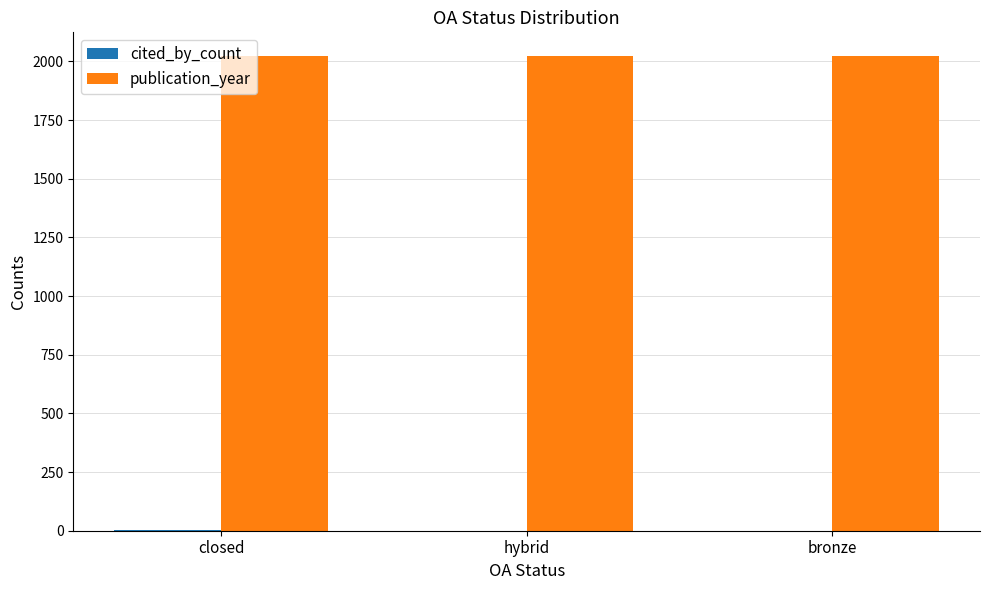

What is the sum of the publication_year values at hybrid and closed?

4046